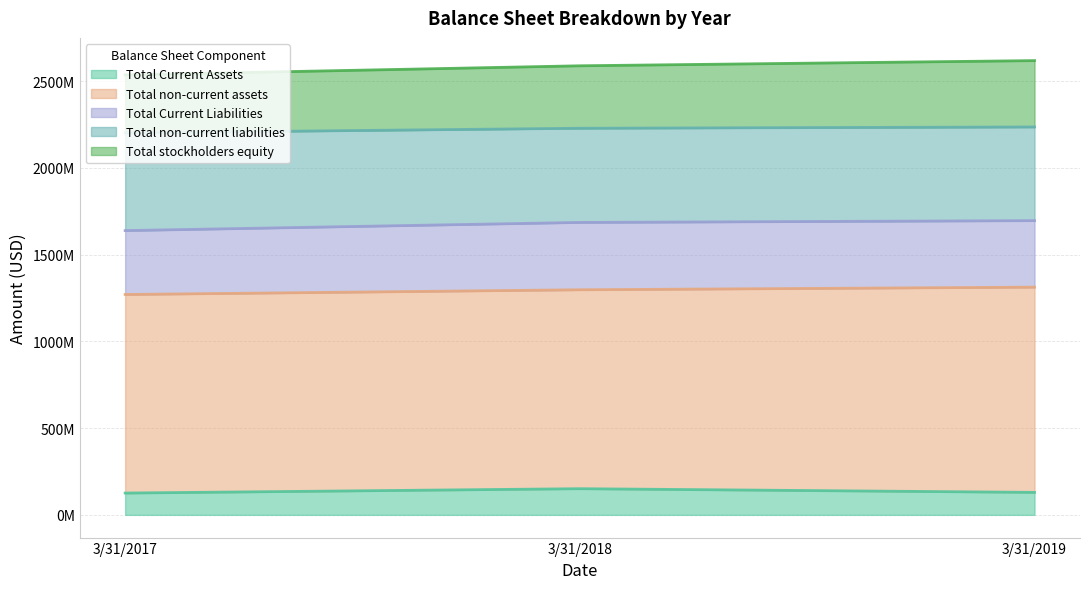

What is the greatest value displayed?

2618068000